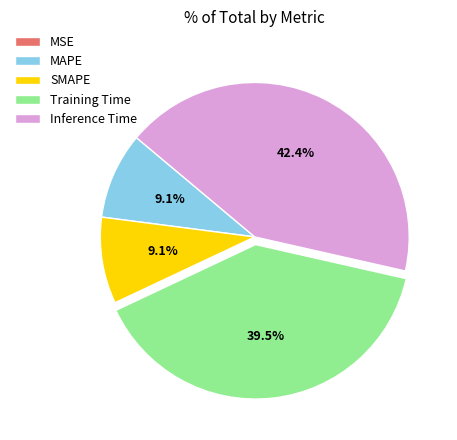

Which slice is the largest?

Inference Time